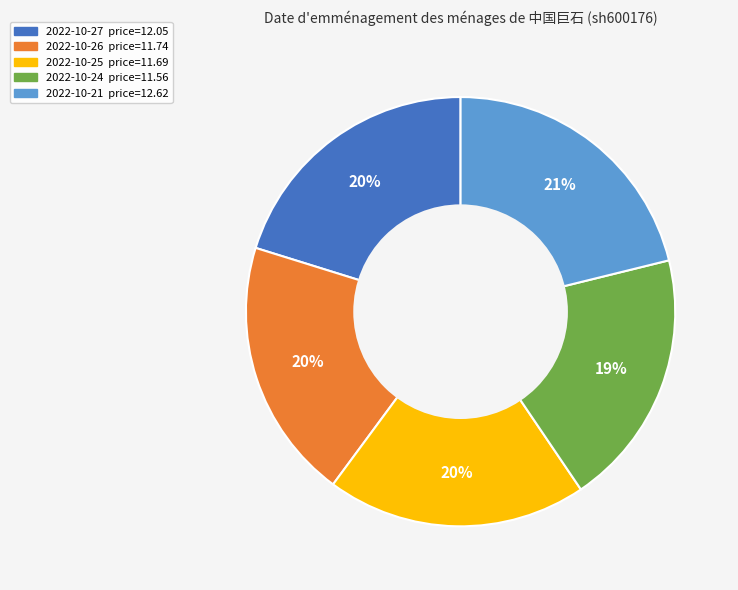

To the nearest percent, what is the difference between the largest and smallest slice percentages?

2%